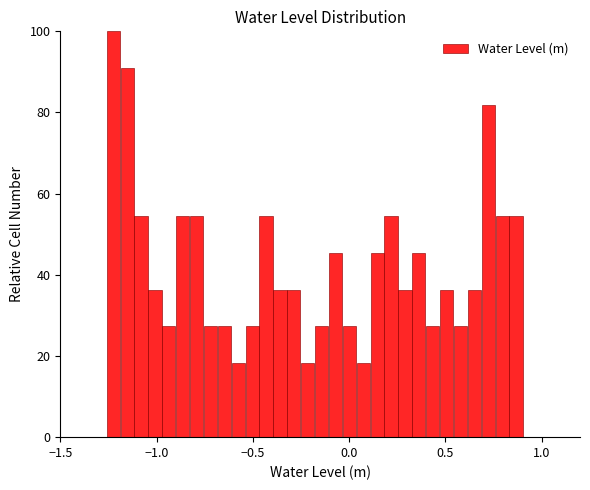

Around what value on the x-axis is the tallest bar? Give the approximate position of its centre, as read against the axis.

-1.20